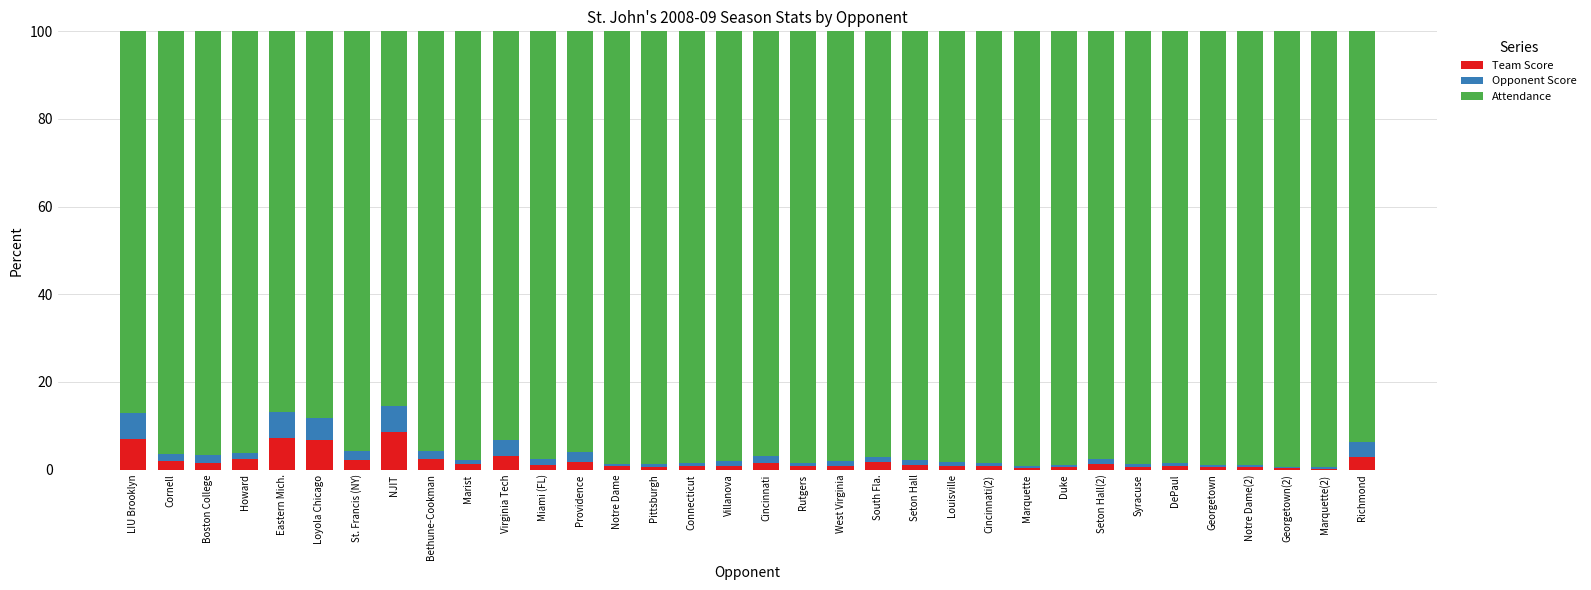

What is the highest value of the Team Score series?

8.7